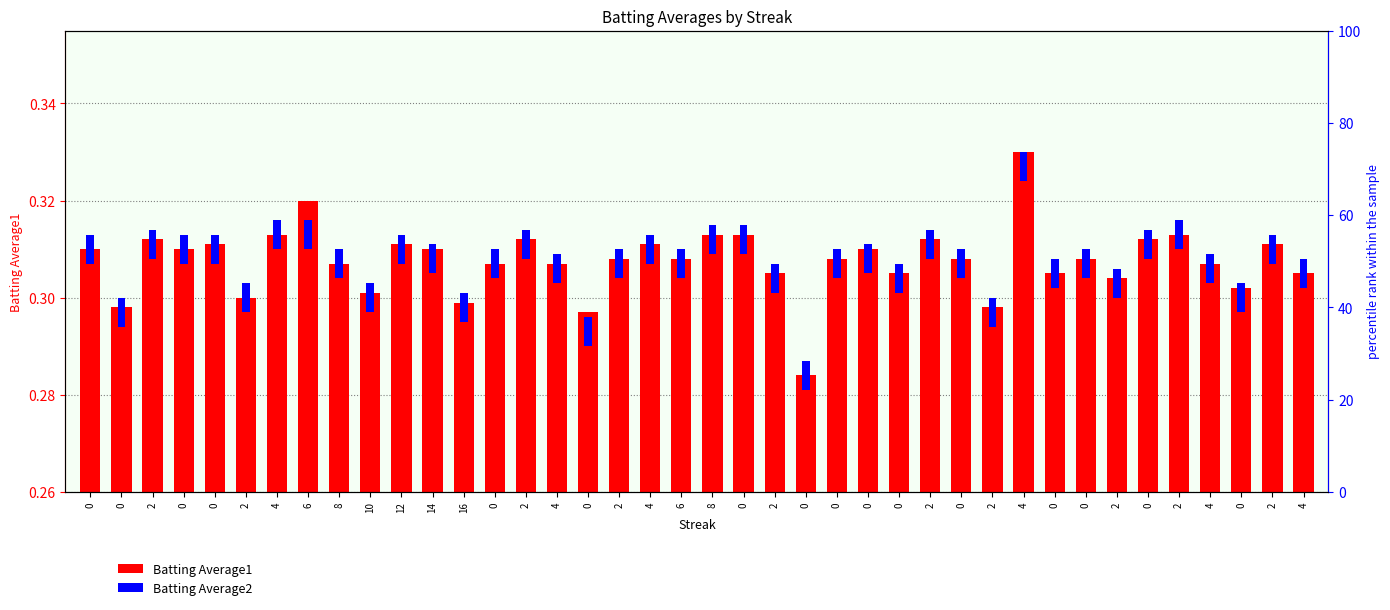

At which category is the sum across all series the highest?

4